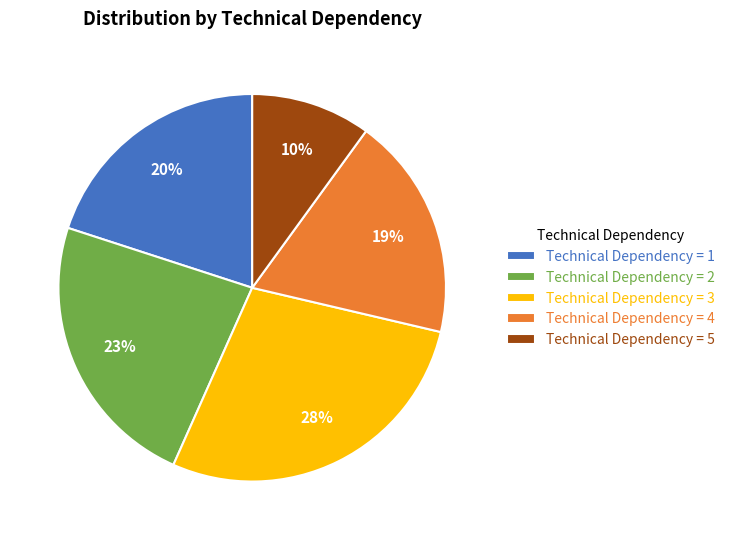

Combined, do Technical Dependency = 1 and Technical Dependency = 5 account for over 50%?

No